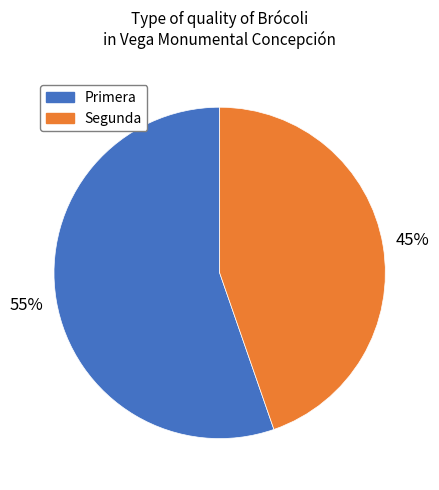

Which has a higher value, Primera or Segunda?

Primera